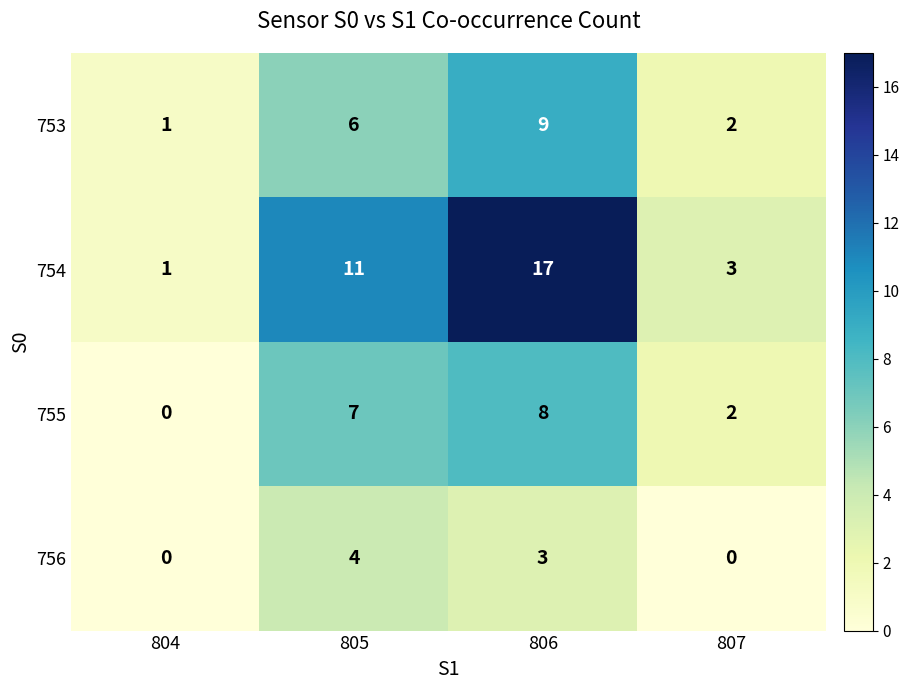

How many distinct data groups are displayed?

4